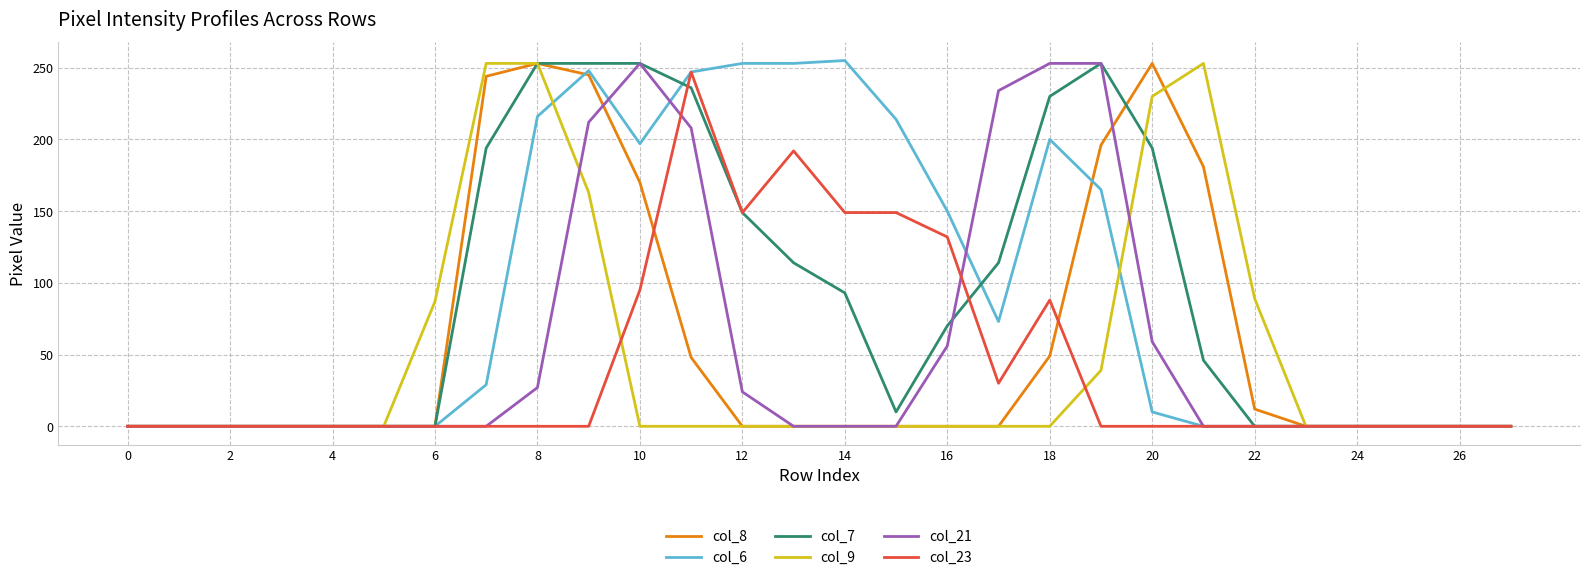

Which series changed the most between 18 and 26?

col_21